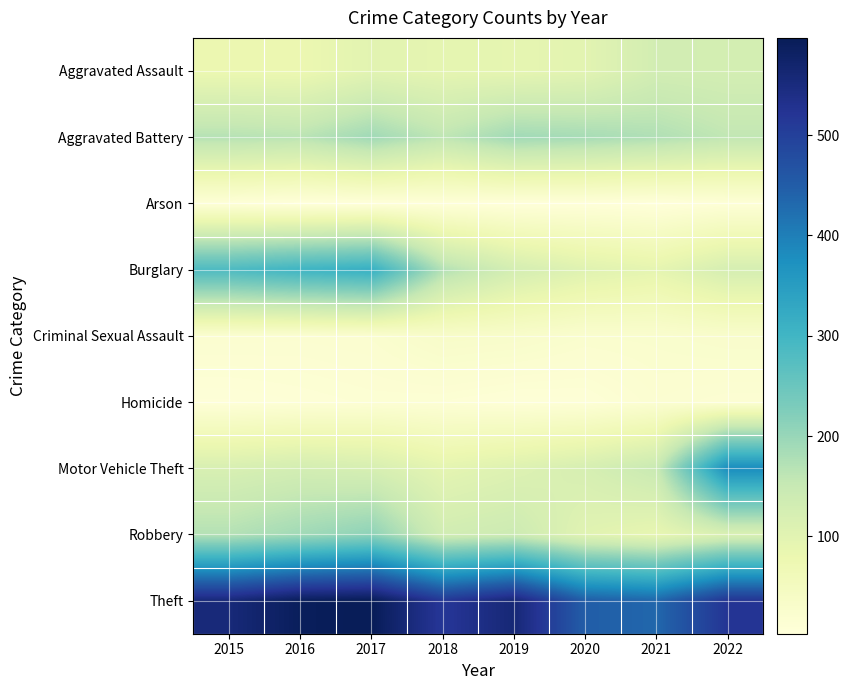

Reading left to right, what are all the values shown in this chart?

Aggravated Assault: 2015=79	2016=78	2017=99	2018=92	2019=91	2020=98	2021=130	2022=127
Aggravated Battery: 2015=169	2016=164	2017=192	2018=159	2019=191	2020=185	2021=175	2022=157
Arson: 2015=8	2016=3	2017=4	2018=6	2019=4	2020=5	2021=3	2022=9
Burglary: 2015=285	2016=303	2017=316	2018=173	2019=127	2020=104	2021=92	2022=124
Criminal Sexual Assault: 2015=21	2016=20	2017=22	2018=33	2019=31	2020=24	2021=25	2022=29
Homicide: 2015=7	2016=10	2017=13	2018=12	2019=8	2020=9	2021=19	2022=15
Motor Vehicle Theft: 2015=119	2016=128	2017=121	2018=94	2019=107	2020=122	2021=147	2022=381
Robbery: 2015=171	2016=191	2017=211	2018=132	2019=141	2020=101	2021=88	2022=116
Theft: 2015=555	2016=591	2017=597	2018=516	2019=559	2020=449	2021=434	2022=521